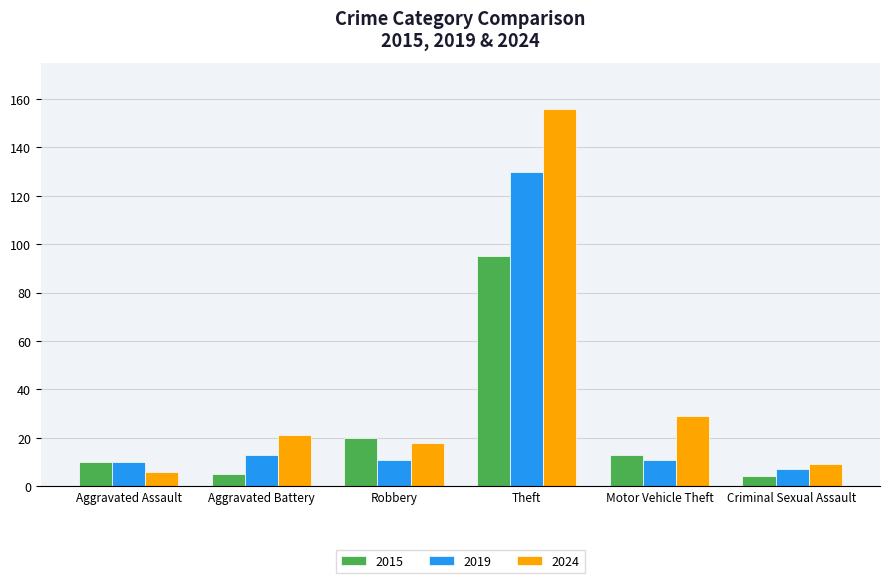

What is the label of the 5th bar from the left?

Motor Vehicle Theft